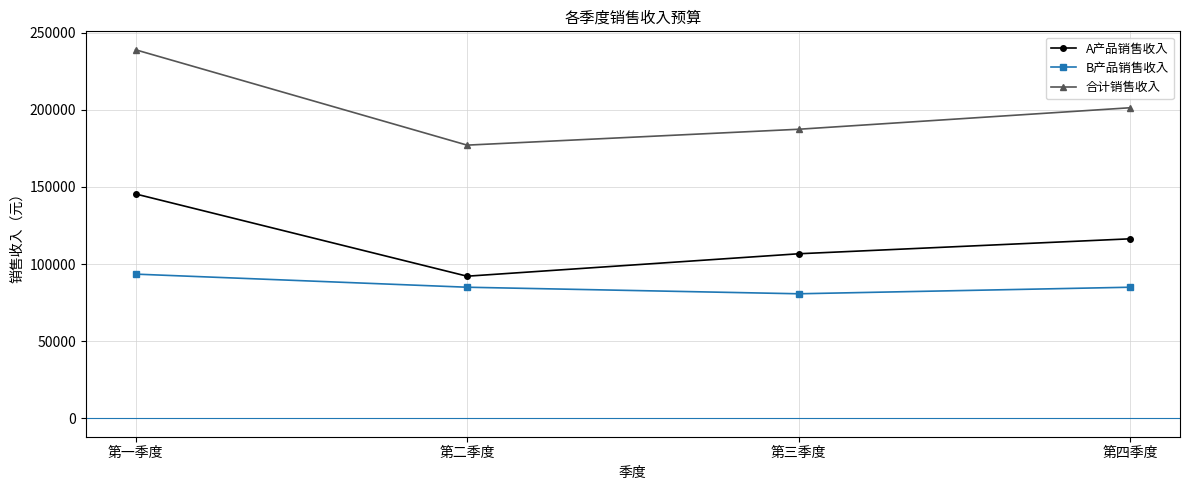

How many data points does each series have?

4